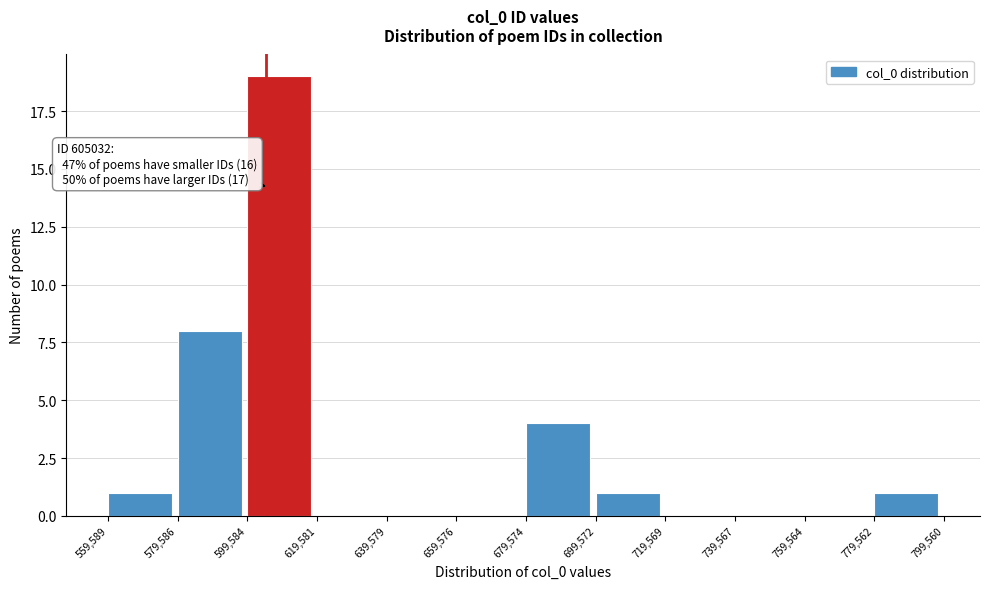

Over which range of the x-axis is the bar tallest?

599,584 to 619,581